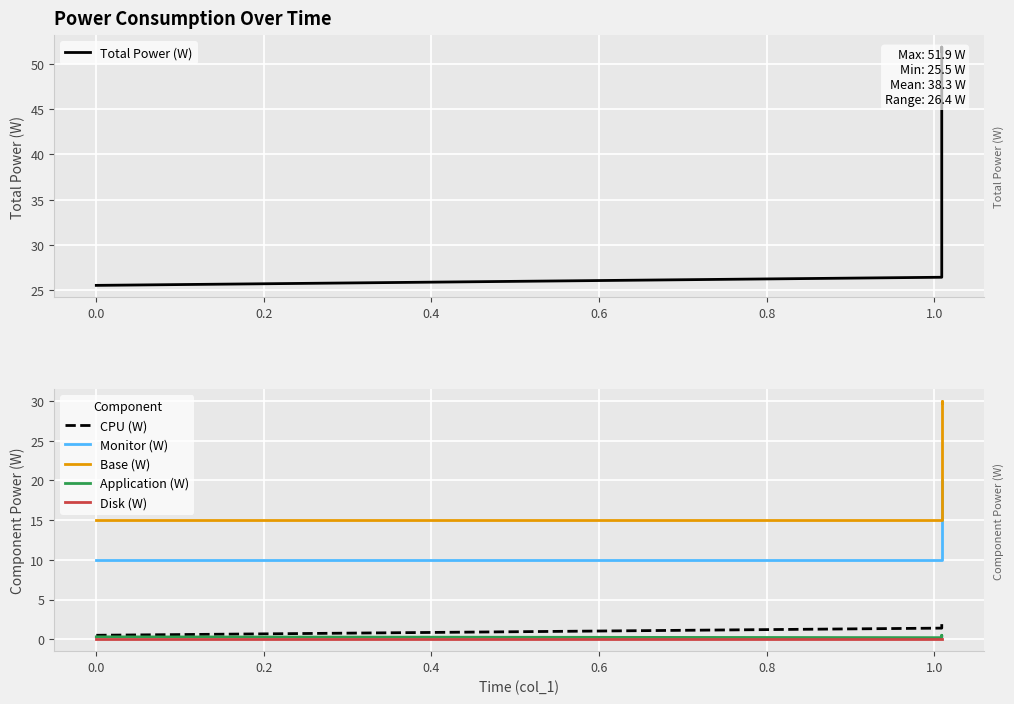

Is this an area chart (filled region under the line)?

No